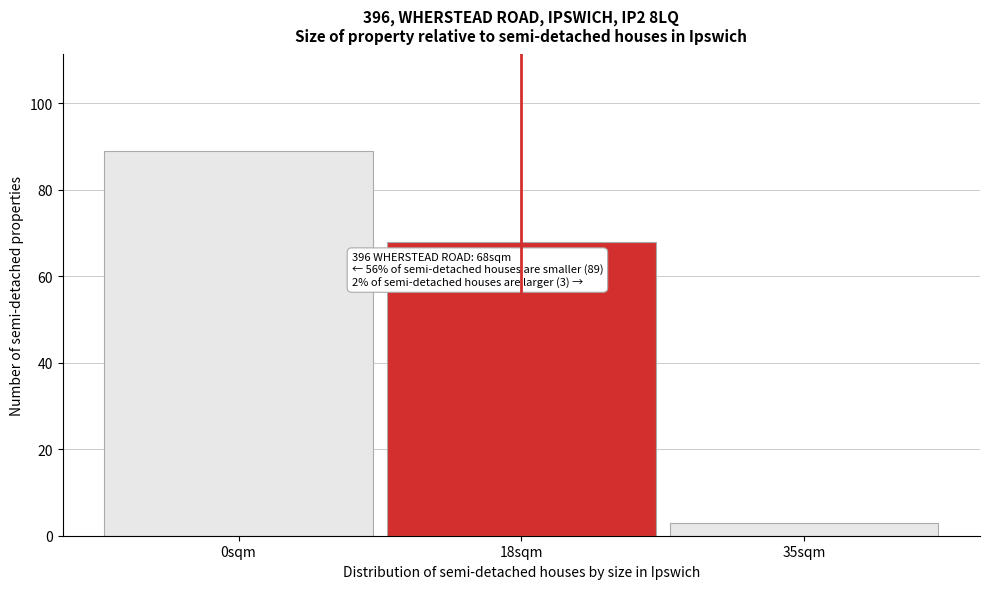

Reading left to right, what are all the values shown in this chart?

89	68	3